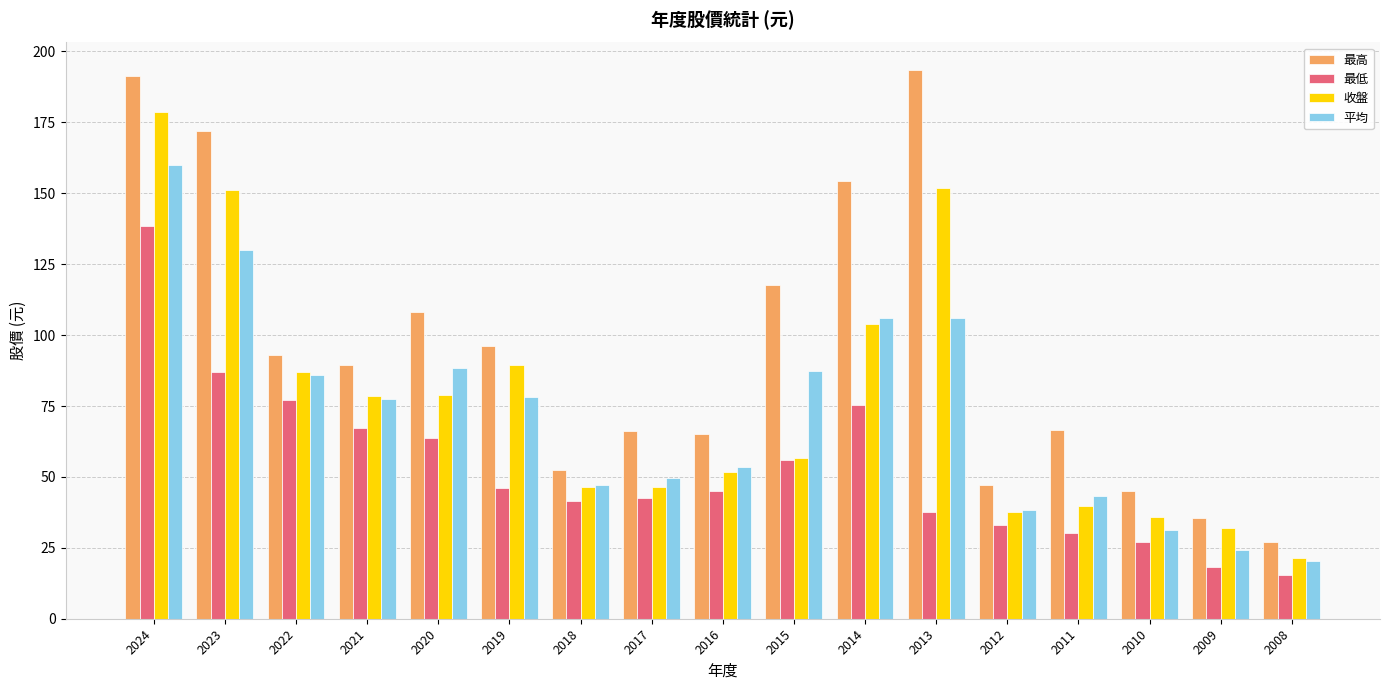

What is the maximum value shown in the chart?

193.5